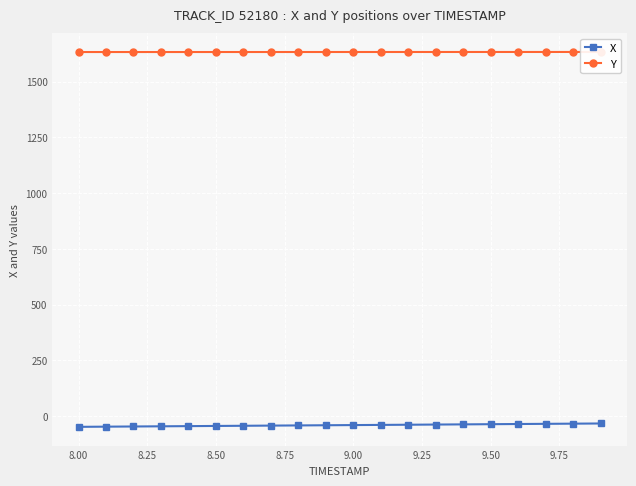

What is the minimum value for X?

-49.1